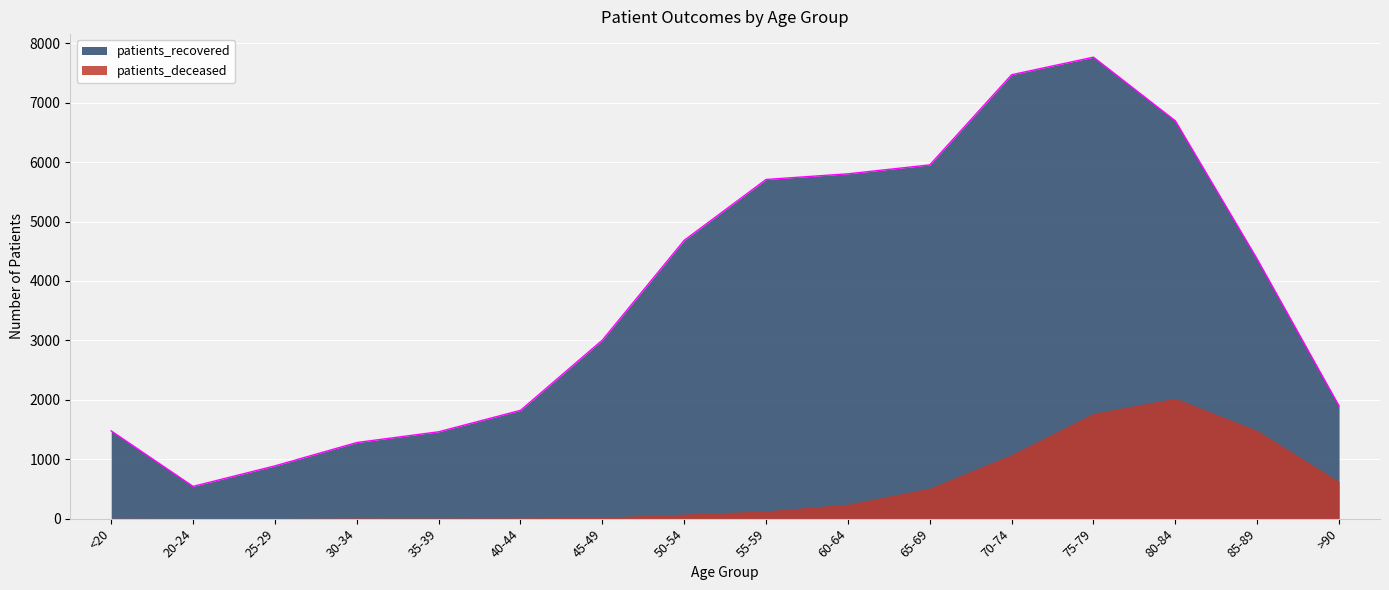

True or false: patients_recovered and patients_deceased cross at least once.

False